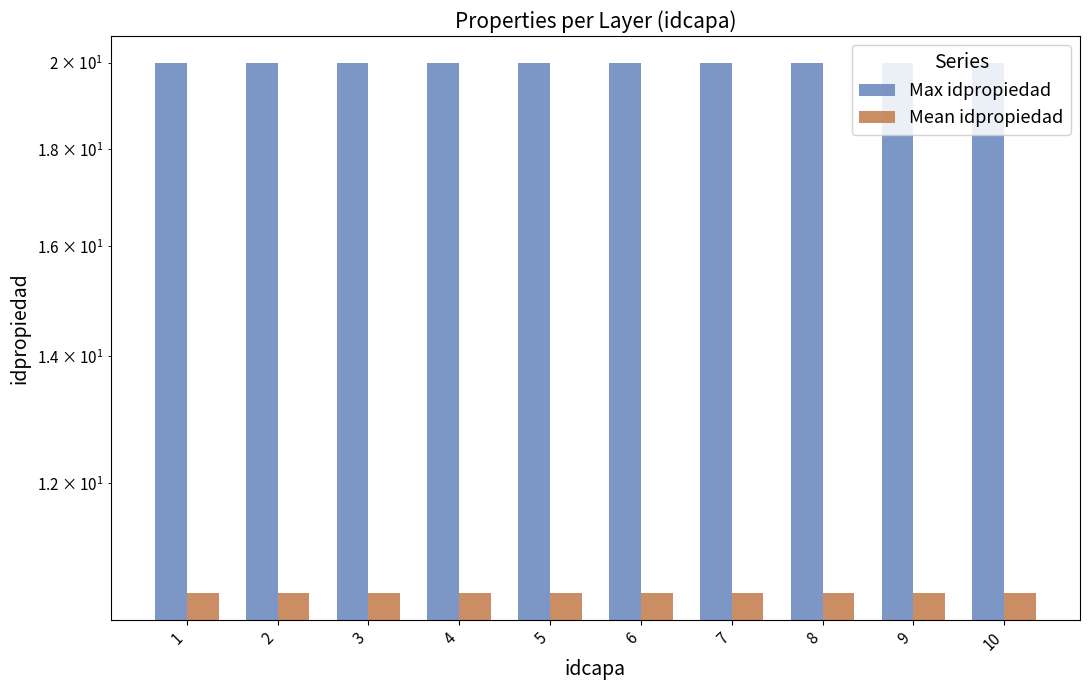

At 6, list the series in order from largest to smallest.

Max idpropiedad, Mean idpropiedad